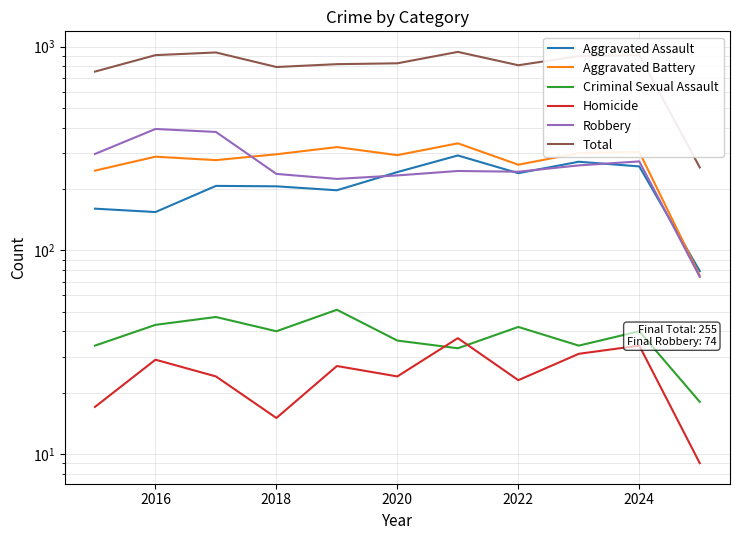

What is the difference between the maximum and minimum values in the Criminal Sexual Assault series?

33